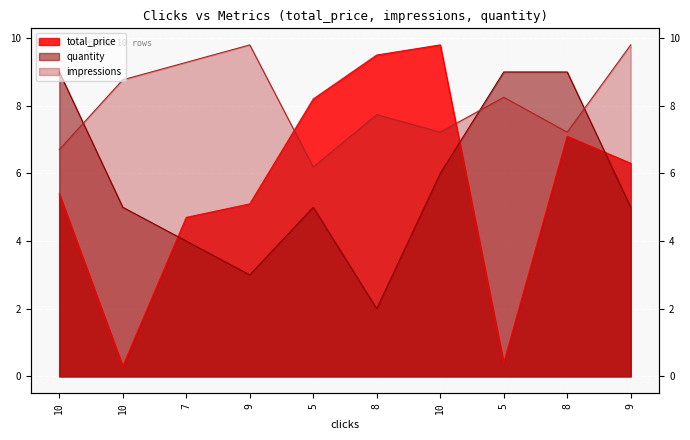

What is the label of the 3rd point from the right?

5